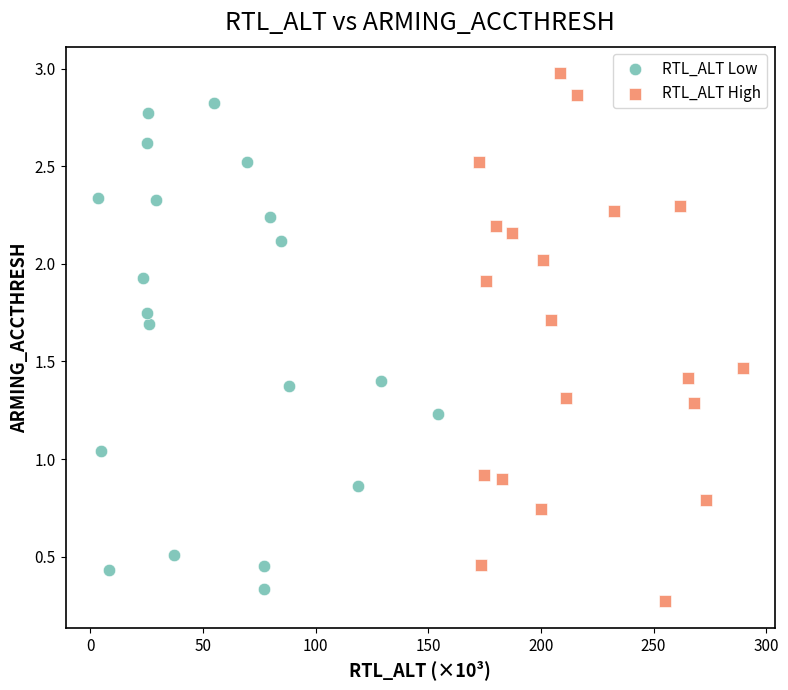

What are all the series names shown in the legend?

RTL_ALT Low, RTL_ALT High